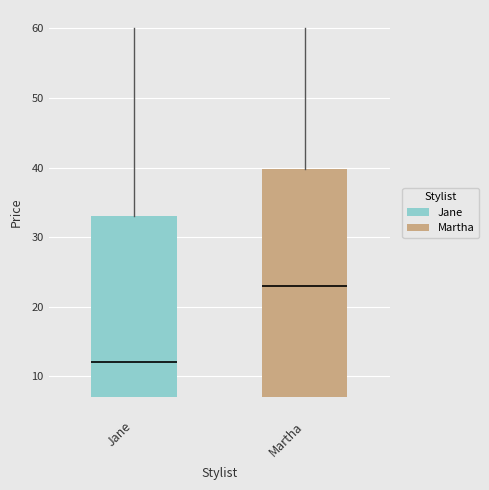

Which box is the tallest, from its lower edge to its upper edge?

Martha